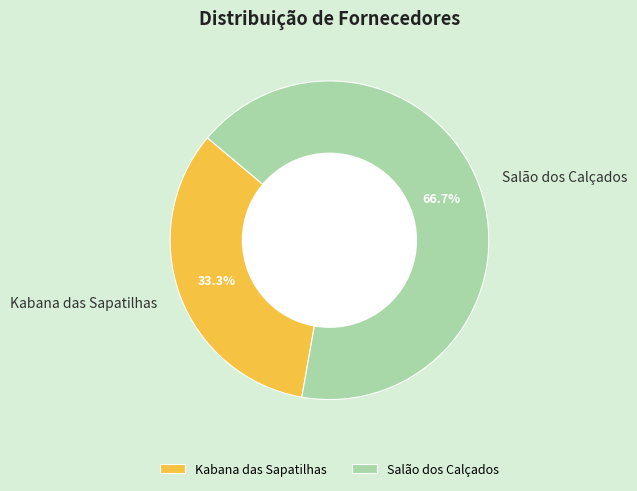

Between Salão dos Calçados and Kabana das Sapatilhas, which is larger?

Salão dos Calçados